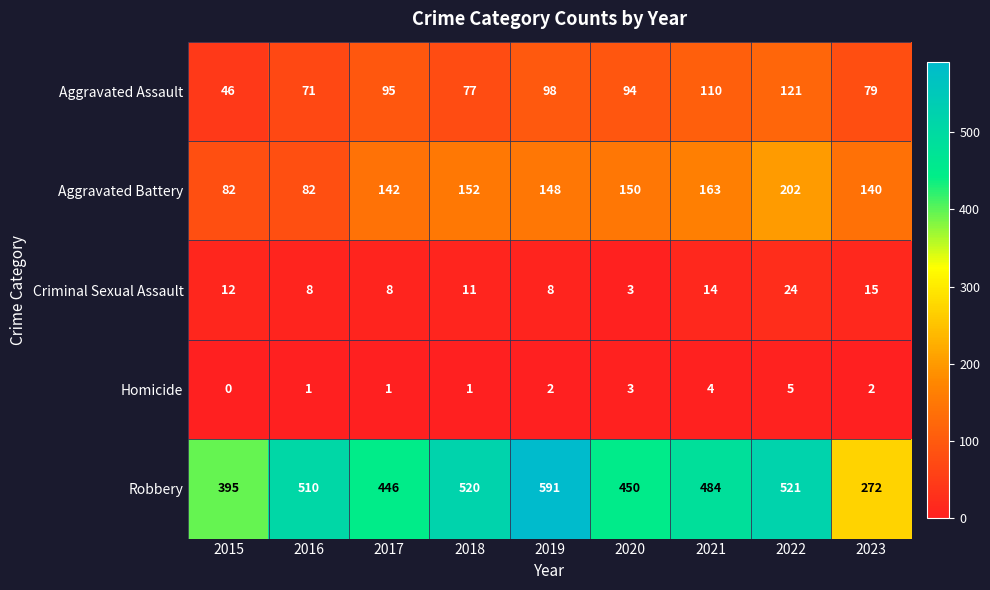

True or false: Aggravated Assault has a value of 95 at 2017.

True